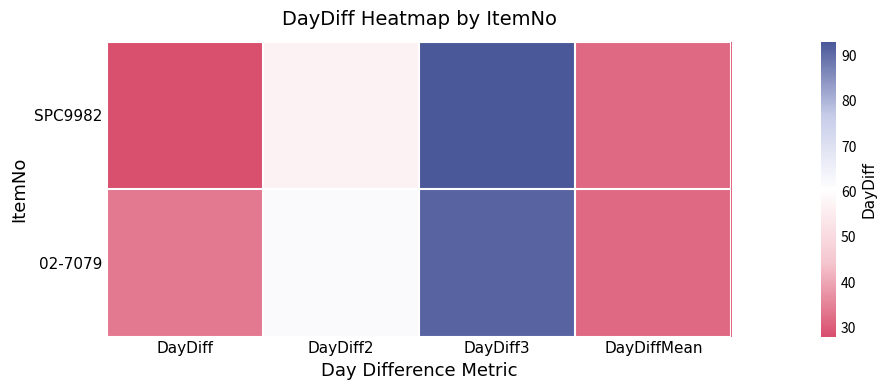

Reading left to right, what are all the values shown in this chart?

SPC9982: DayDiff=28.0	DayDiff2=57.0	DayDiff3=93.0	DayDiffMean=31.8
02-7079: DayDiff=34.0	DayDiff2=62.0	DayDiff3=91.0	DayDiffMean=31.8